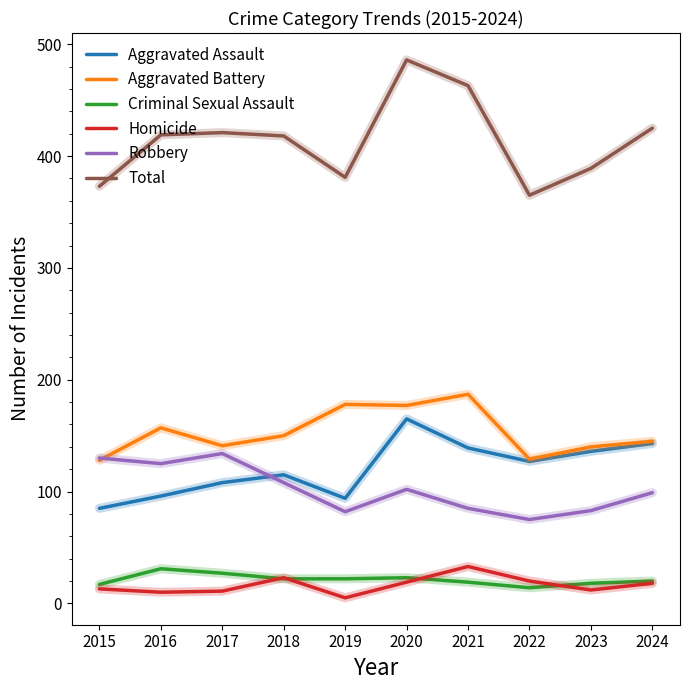

What is the approximate value of Robbery at 2022?

75